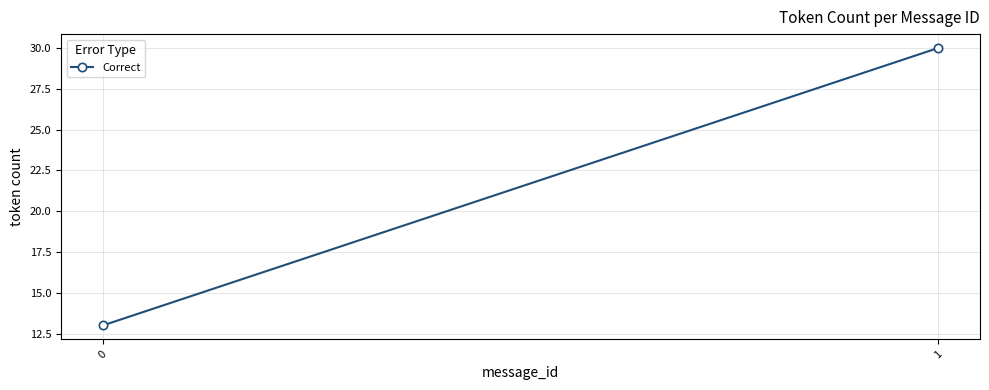

What is the average value?

22